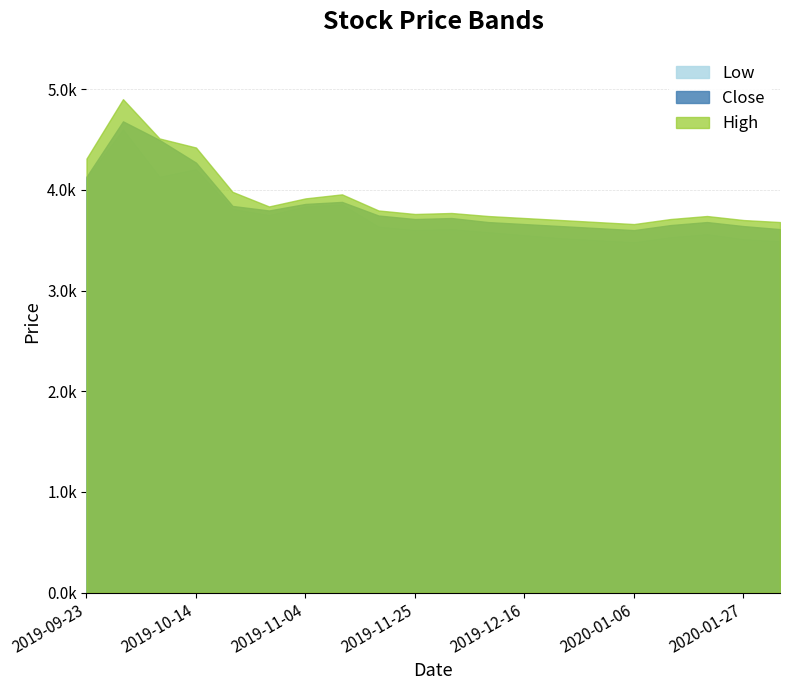

The value of Close at 2019-11-11 is 2513. True or false?

False